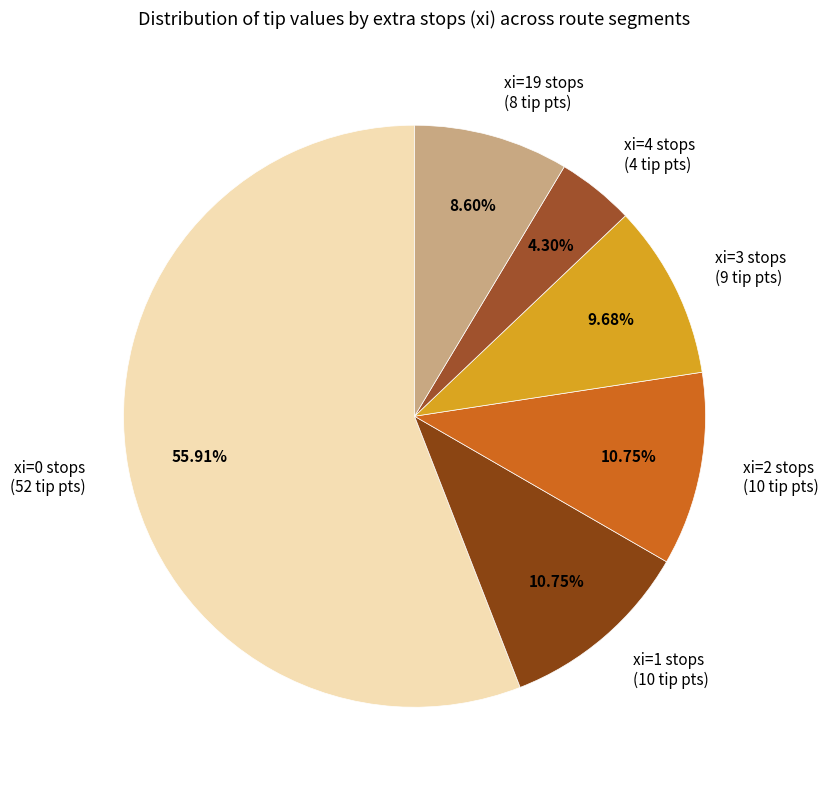

Is the sum of xi=0 stops (52 tip pts) and xi=4 stops (4 tip pts) greater than half?

Yes